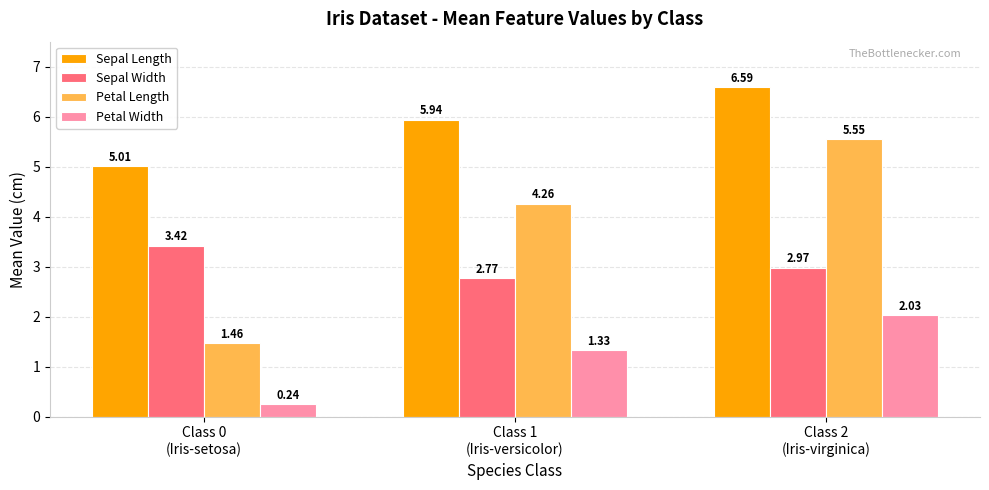

What is the label of the 1st bar from the right?

Class 2
(Iris-virginica)